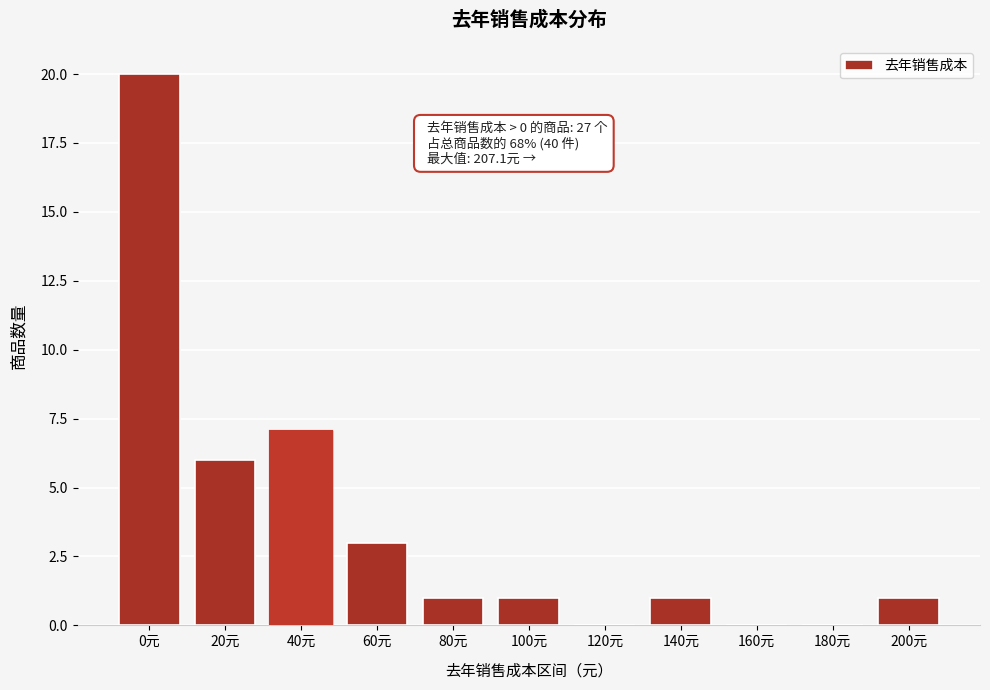

Reading left to right, transcribe all the data shown in this chart.

0元=20	20元=6	40元=7	60元=3	80元=1	100元=1	120元=0	140元=1	160元=0	180元=0	200元=1